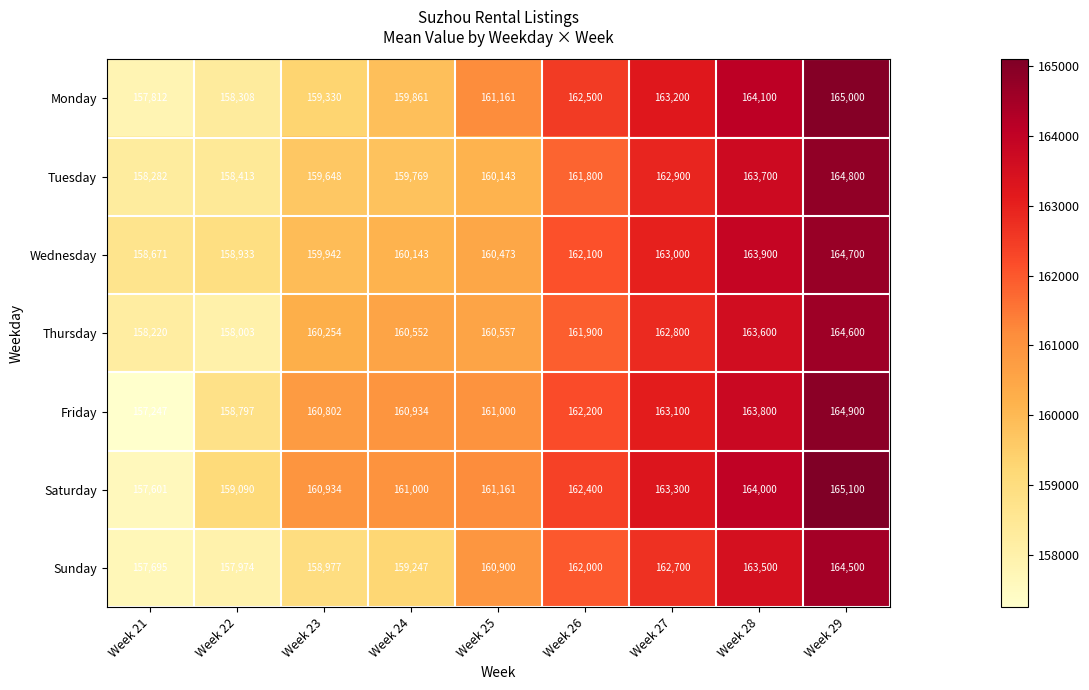

Which series has the largest total across all categories?

Saturday